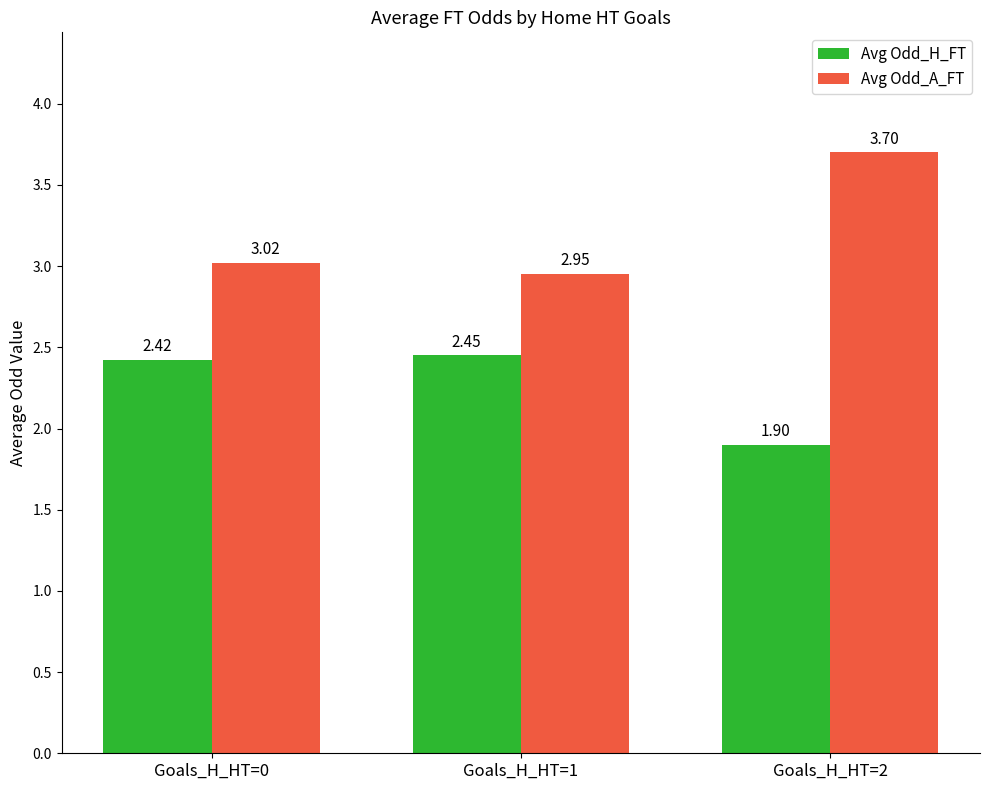

How many distinct data groups are displayed?

2